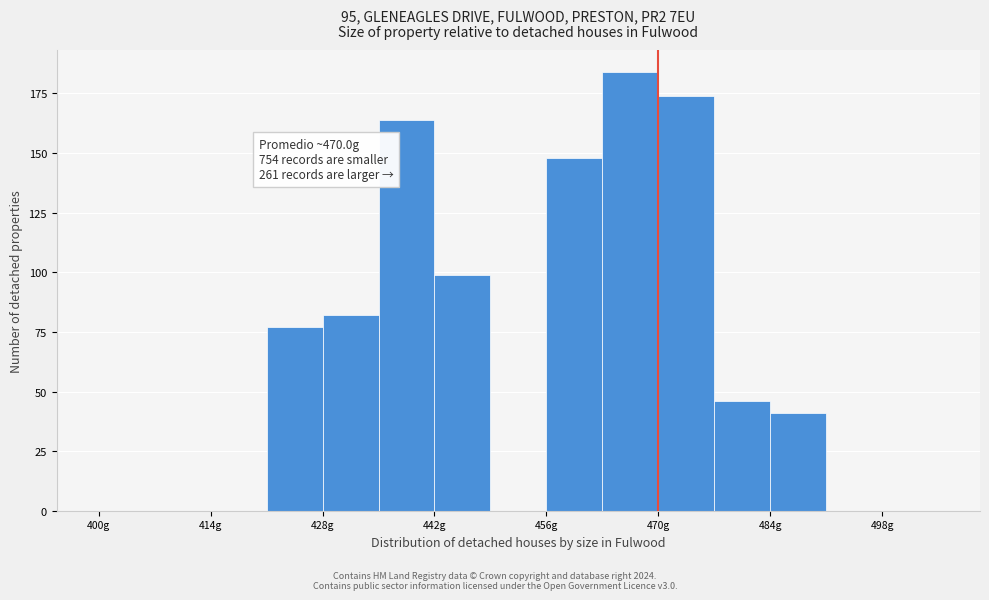

Read against the x-axis, roughly where is the centre of the tallest bar?

466